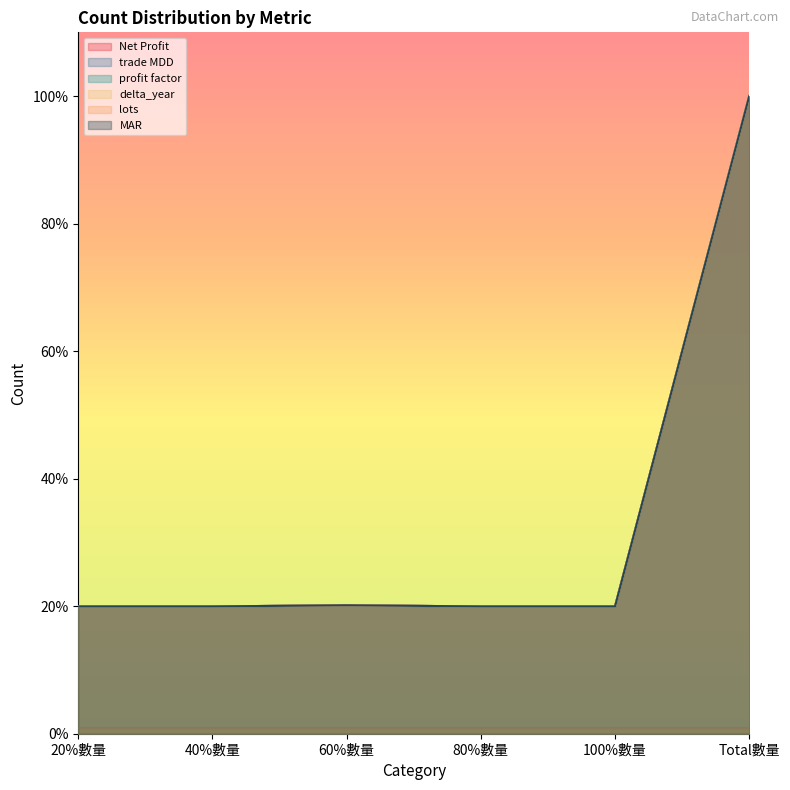

What is the smallest value displayed?

20.0